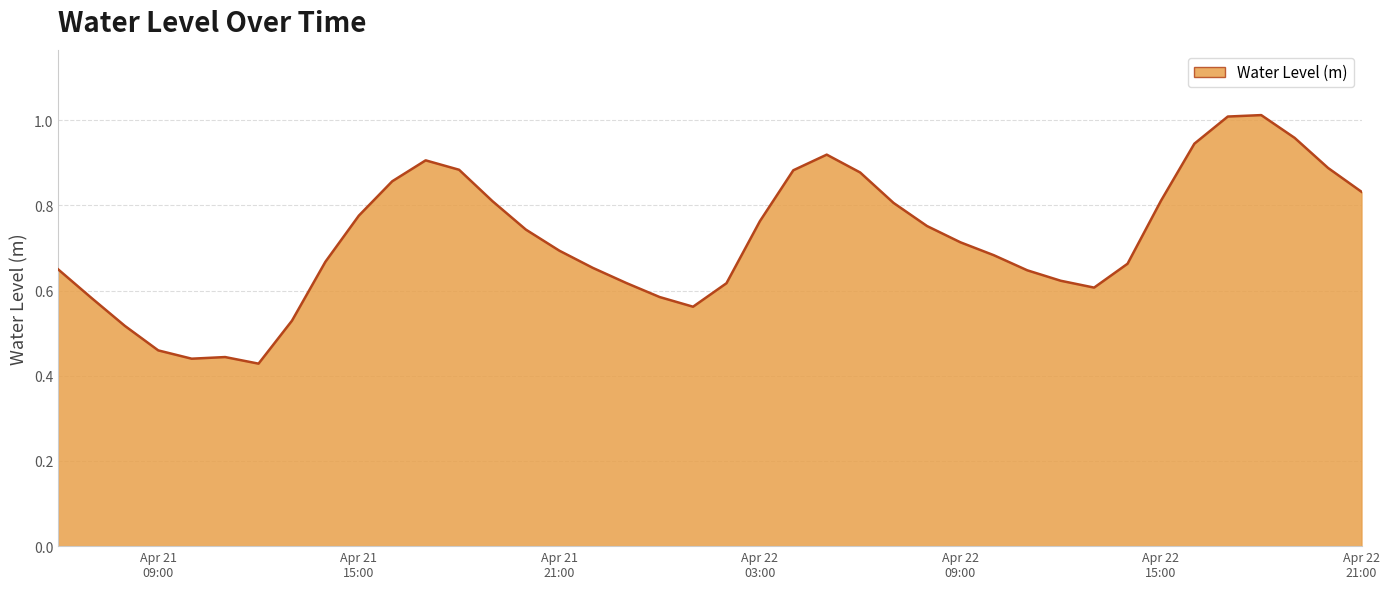

Rank the categories by value from lowest to highest.

2023-04-21 12:00:00, 2023-04-21 10:00:00, 2023-04-21 11:00:00, 2023-04-21 09:00:00, 2023-04-21 08:00:00, 2023-04-21 13:00:00, 2023-04-22 01:00:00, 2023-04-21 07:00:00, 2023-04-22 00:00:00, 2023-04-22 13:00:00, 2023-04-22 02:00:00, 2023-04-21 23:00:00, 2023-04-22 12:00:00, 2023-04-22 11:00:00, 2023-04-21 06:00:00, 2023-04-21 22:00:00, 2023-04-22 14:00:00, 2023-04-21 14:00:00, 2023-04-22 10:00:00, 2023-04-21 21:00:00, 2023-04-22 09:00:00, 2023-04-21 20:00:00, 2023-04-22 08:00:00, 2023-04-22 03:00:00, 2023-04-21 15:00:00, 2023-04-22 07:00:00, 2023-04-21 19:00:00, 2023-04-22 15:00:00, 2023-04-22 21:00:00, 2023-04-21 16:00:00, 2023-04-22 06:00:00, 2023-04-22 04:00:00, 2023-04-21 18:00:00, 2023-04-22 20:00:00, 2023-04-21 17:00:00, 2023-04-22 05:00:00, 2023-04-22 16:00:00, 2023-04-22 19:00:00, 2023-04-22 17:00:00, 2023-04-22 18:00:00